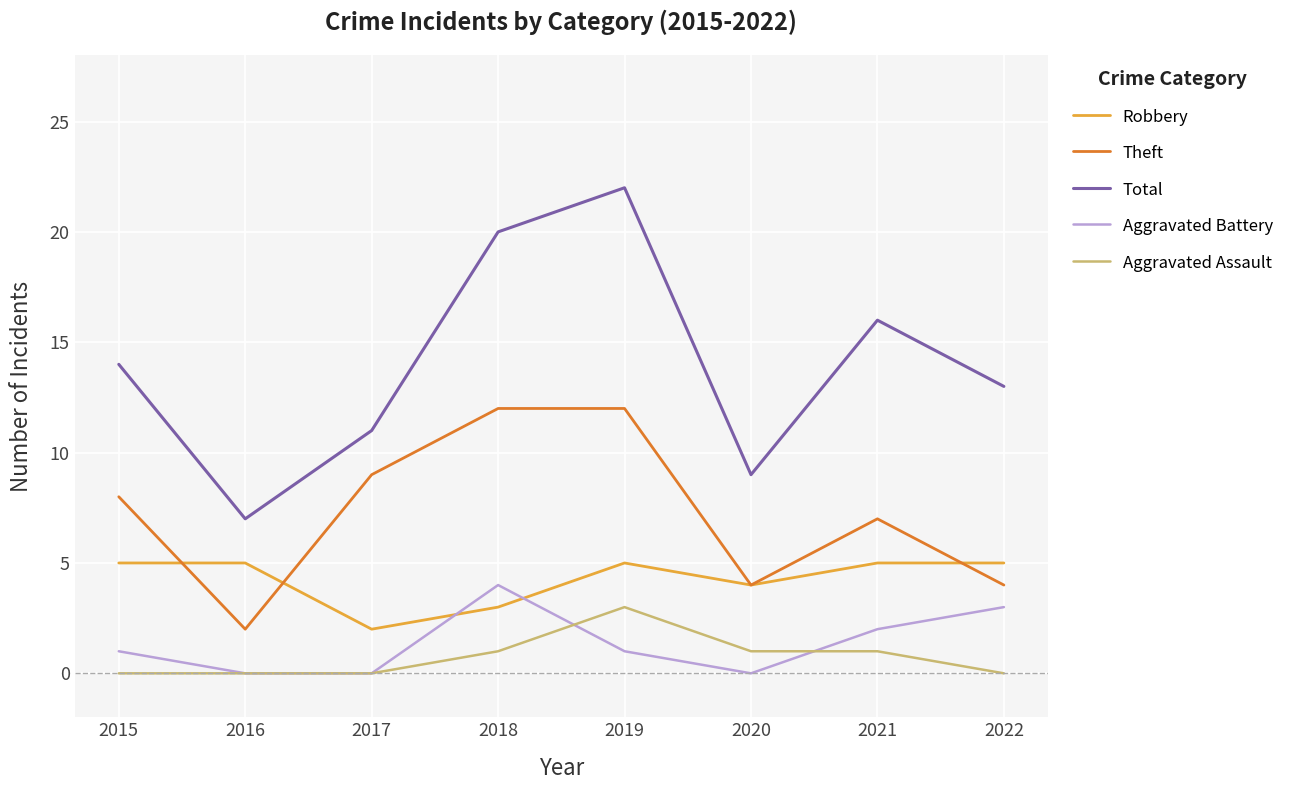

What is the highest value of the Aggravated Battery series?

4